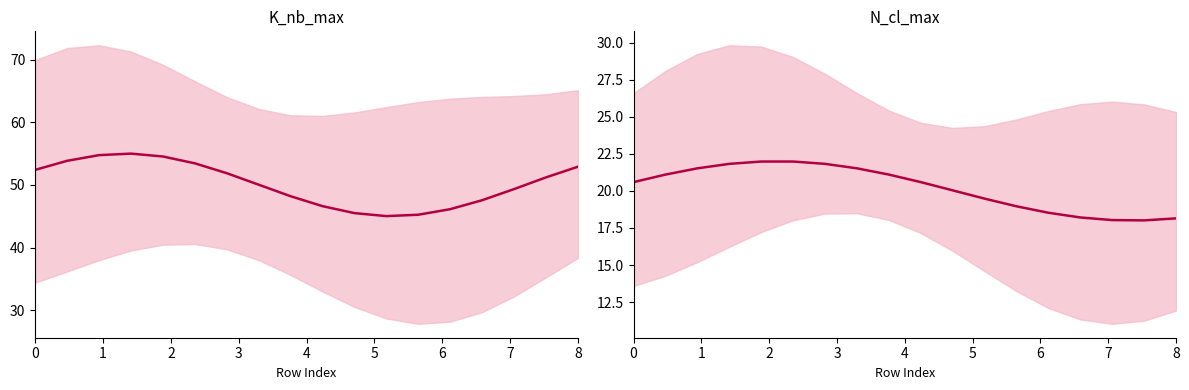

What is the lowest value of the K_nb_max series?

45.0